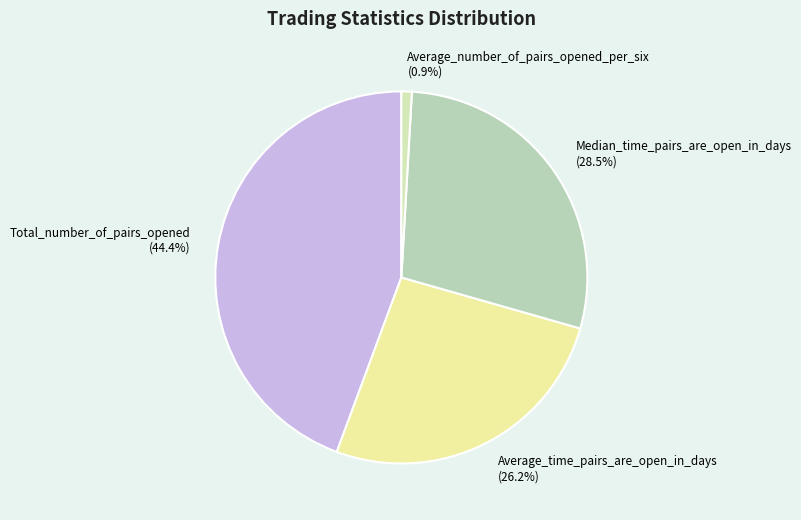

To the nearest percent, what is the difference between the largest and smallest slice percentages?

43%